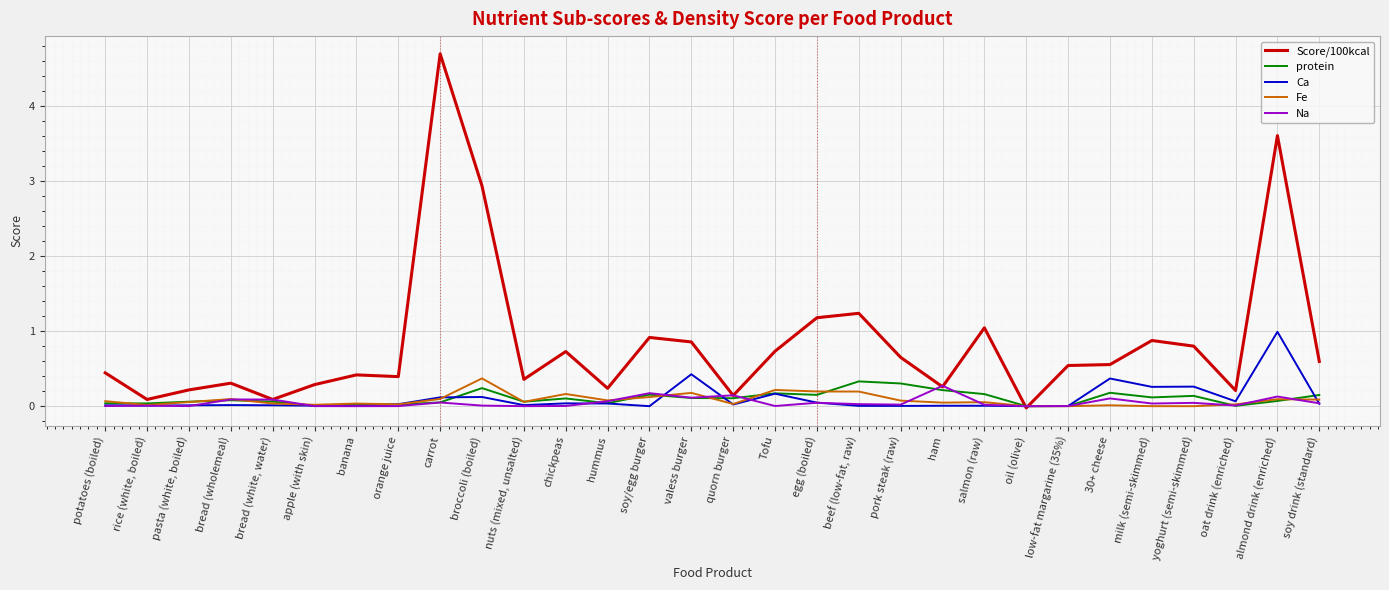

True or false: Score/100kcal has a value of 0.2 at orange juice.

False